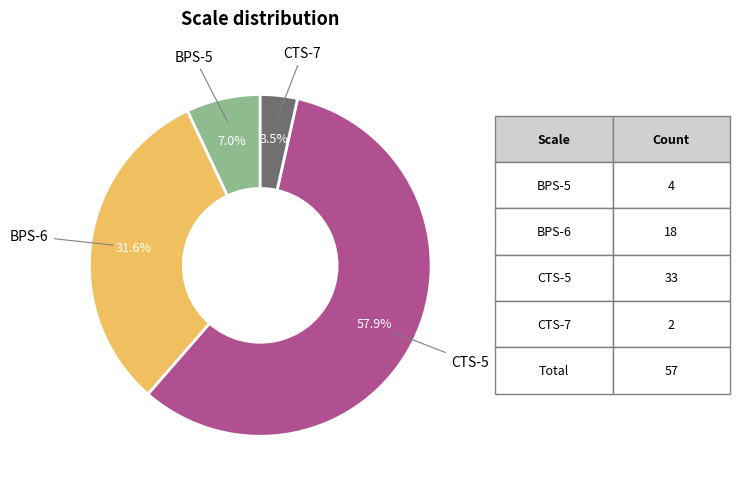

How many slices are in this pie chart?

4